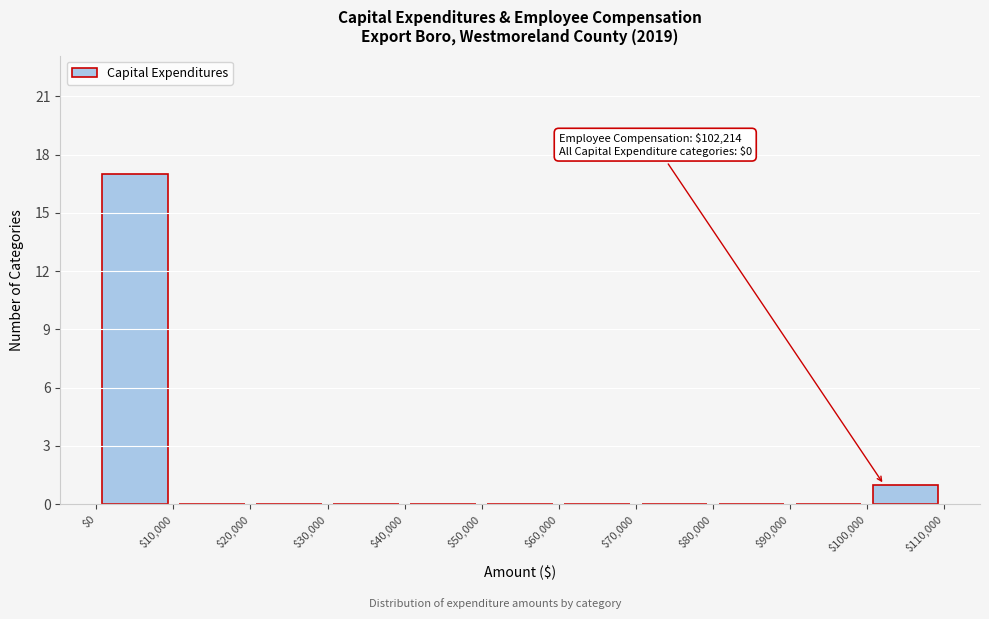

Which range on the x-axis has the tallest bar?

$0 to $10,000